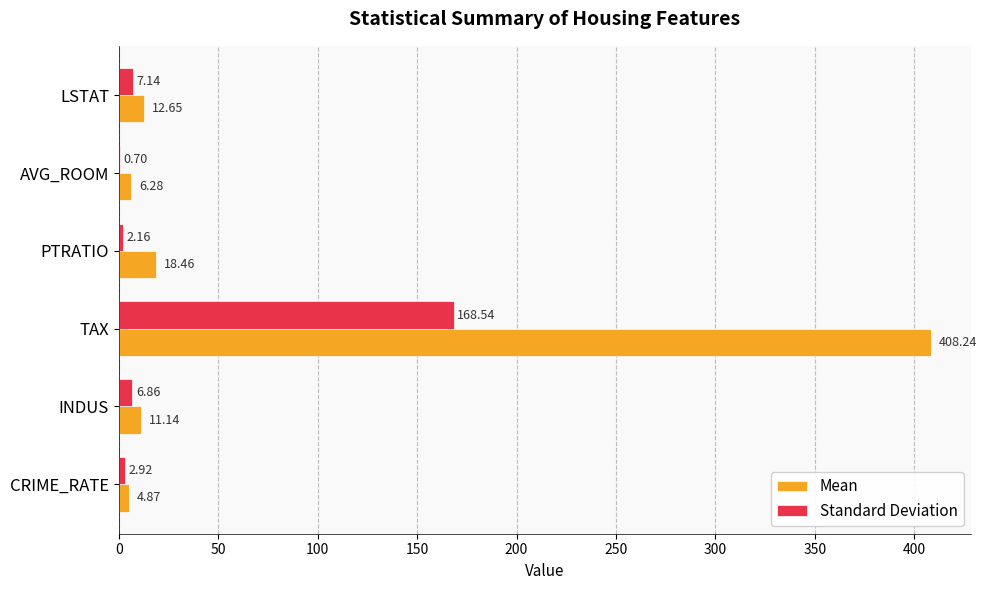

Which series has the largest total across all categories?

Mean